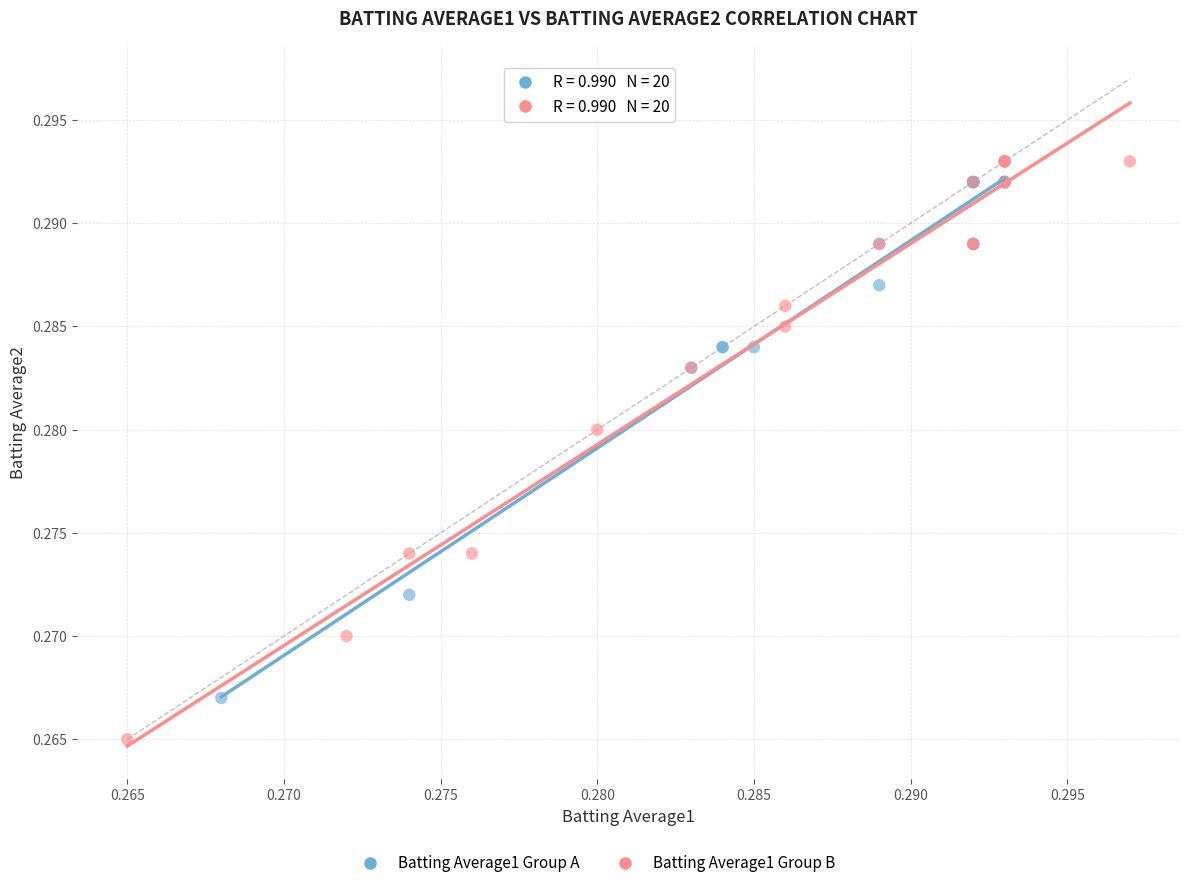

Which series has the largest Y range (max minus min)?

Batting Average1 Group B